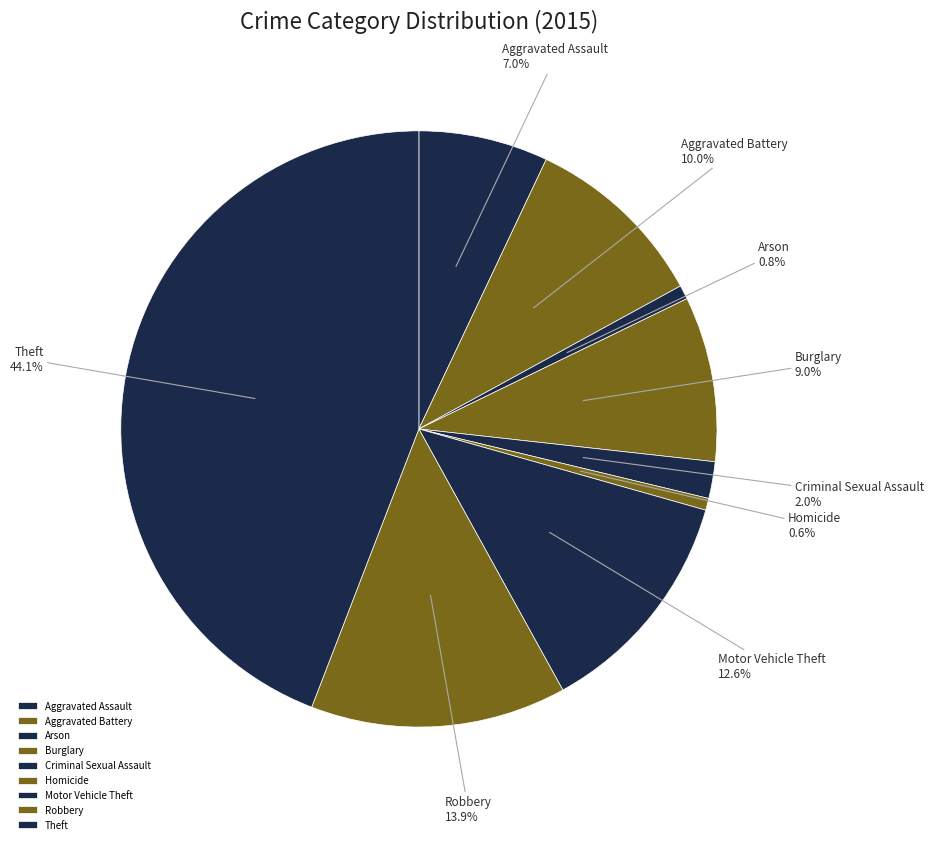

Which has a higher value, Aggravated Battery or Motor Vehicle Theft?

Motor Vehicle Theft